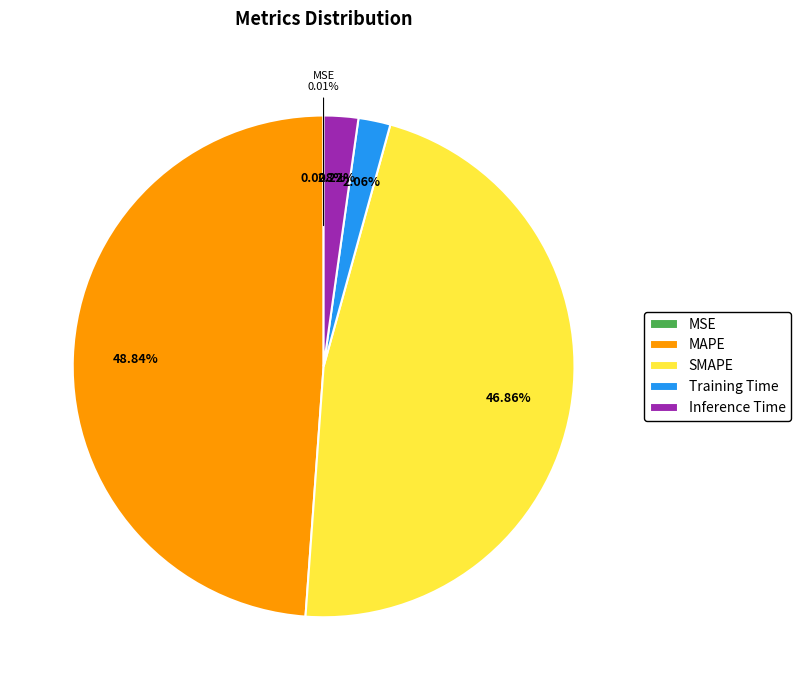

To the nearest percent, what is the difference between the SMAPE and Training Time slice percentages?

45%